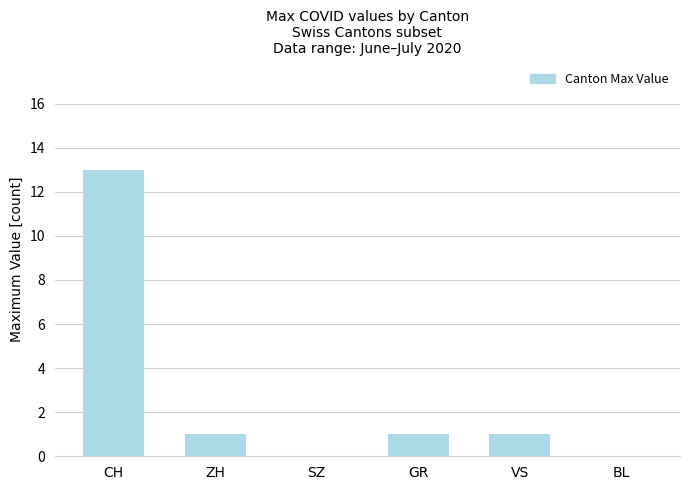

What is the sum of the values at VS and BL?

1